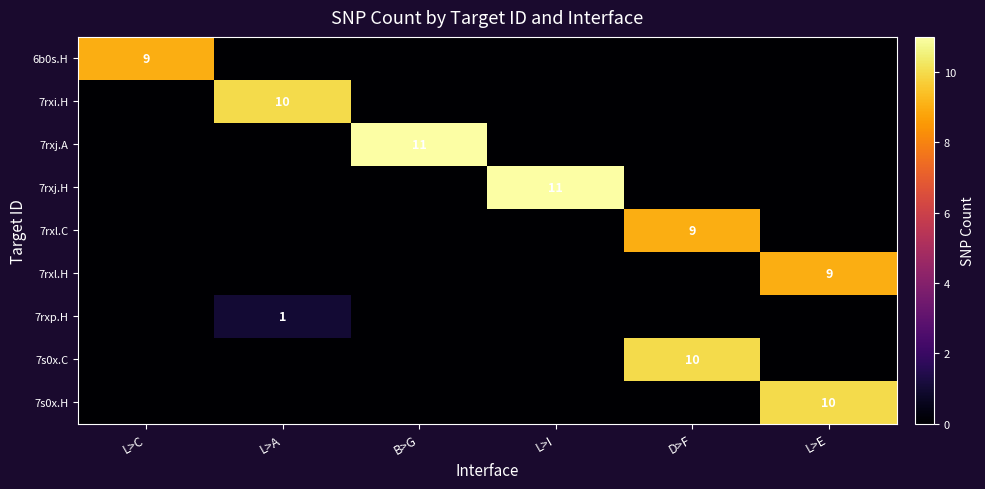

What is the spread (max minus min) of values at D>F?

10